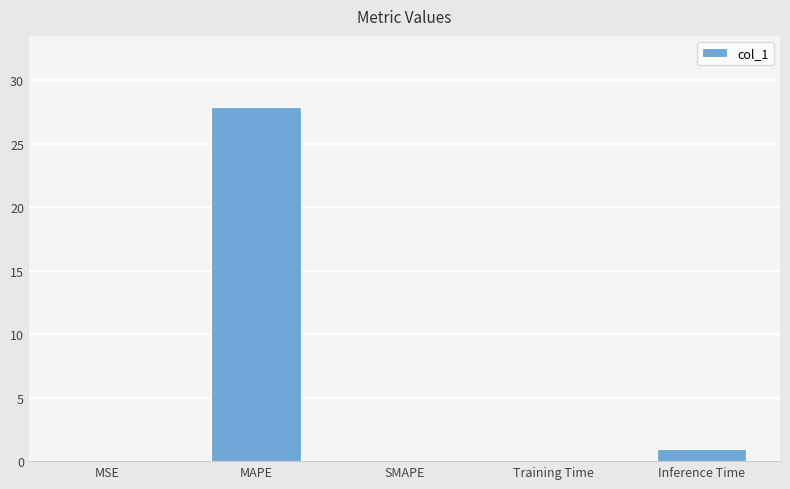

What is the difference between the values at Training Time and MAPE?

27.8